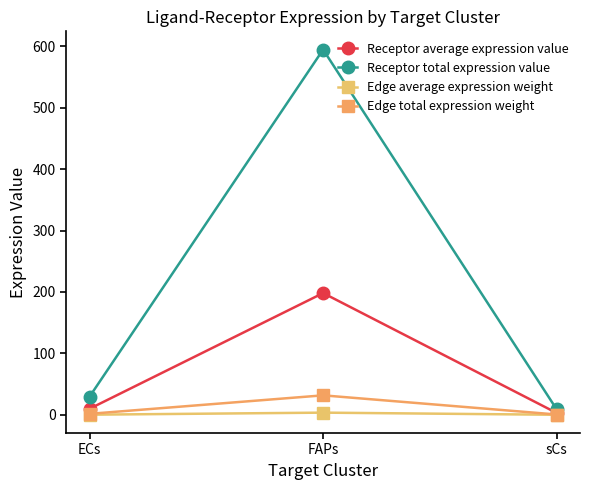

How many lines are shown in the chart?

4